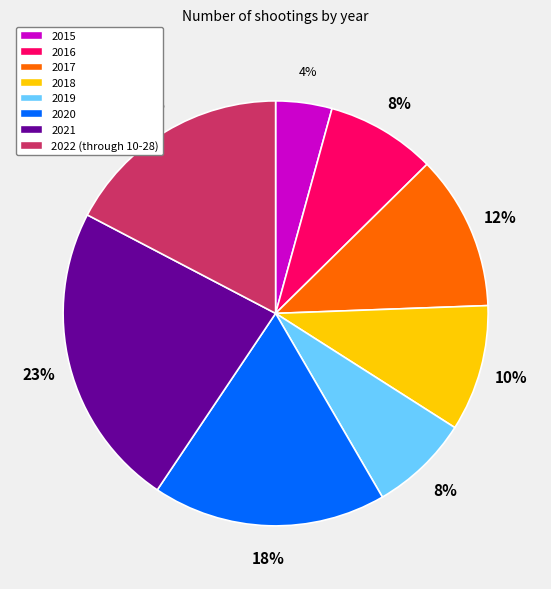

Count the number of slices in the pie.

8